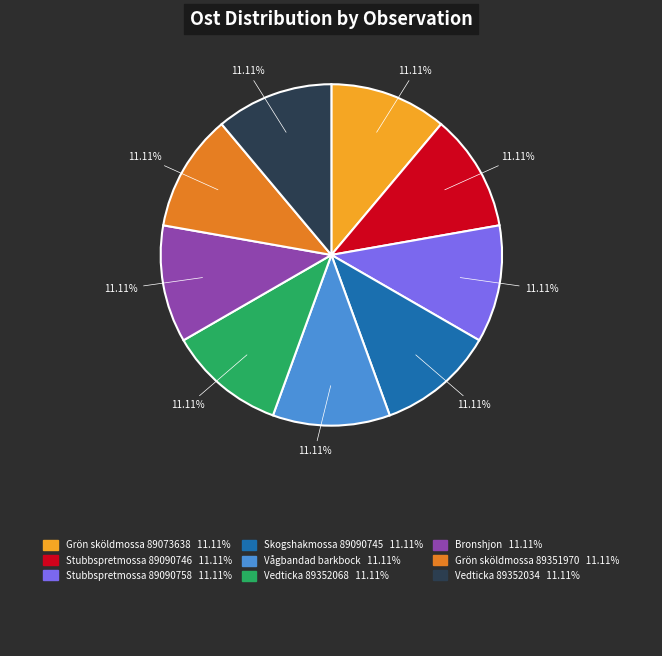

Is there any slice that represents more than half of the pie?

No